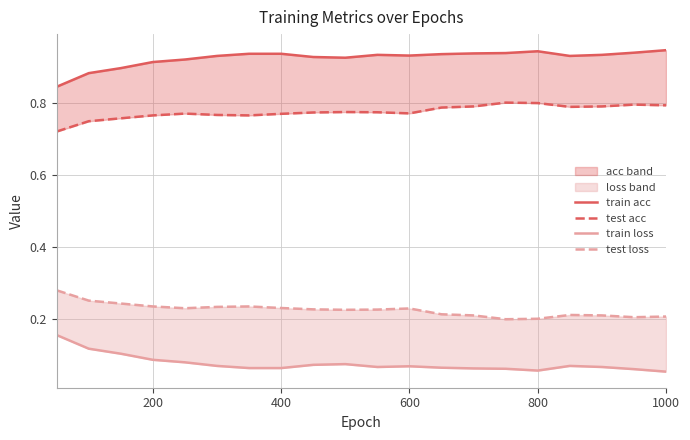

What is the minimum value shown in the chart?

0.1